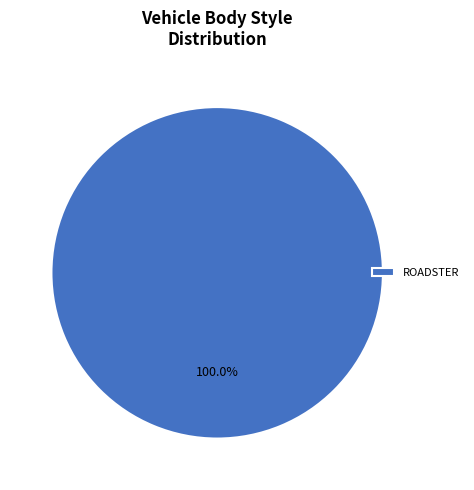

Rank the categories by value from lowest to highest.

ROADSTER